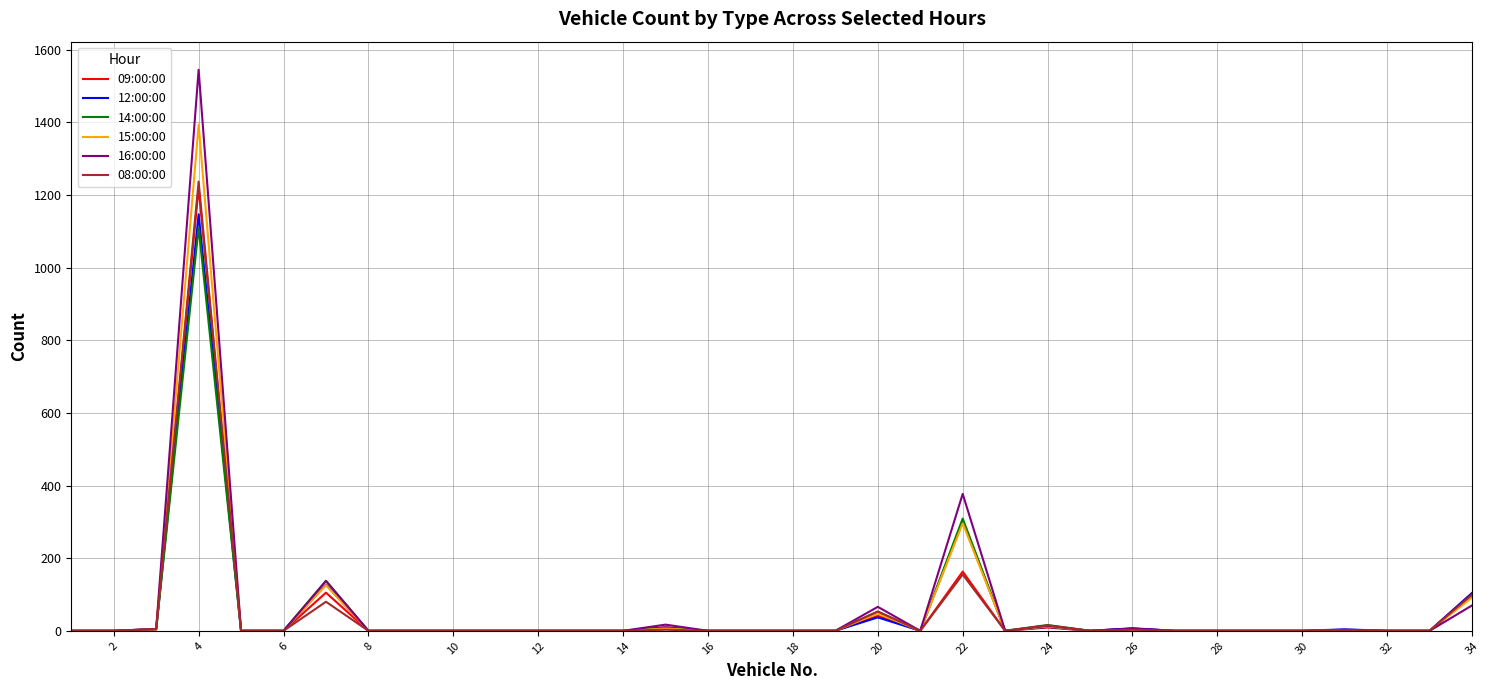

What is the difference between the maximum and minimum values in the 09:00:00 series?

1220